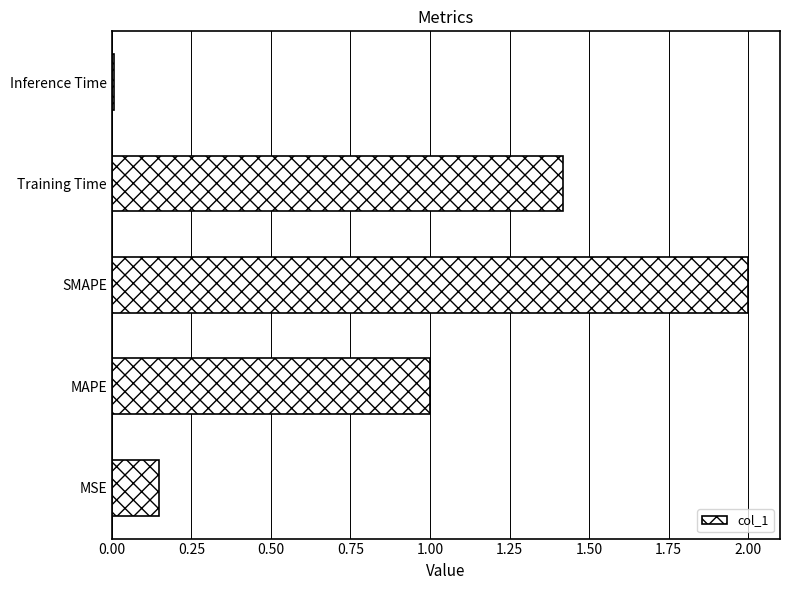

List the labels in order of value, largest first.

SMAPE, Training Time, MAPE, MSE, Inference Time